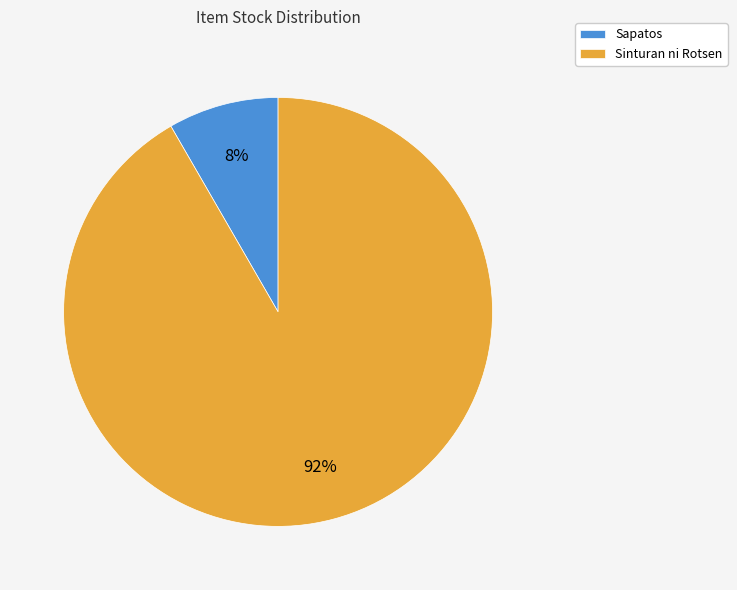

Which has a higher value, Sapatos or Sinturan ni Rotsen?

Sinturan ni Rotsen